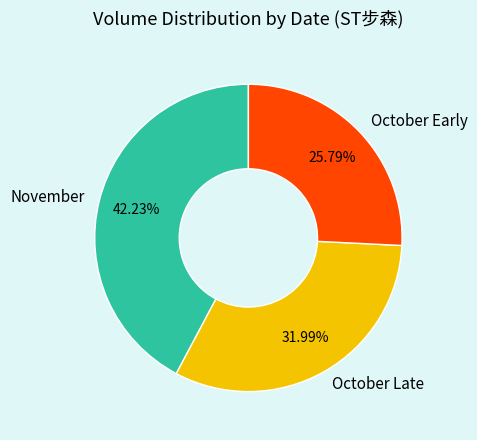

What is the smallest slice in the pie chart?

October Early